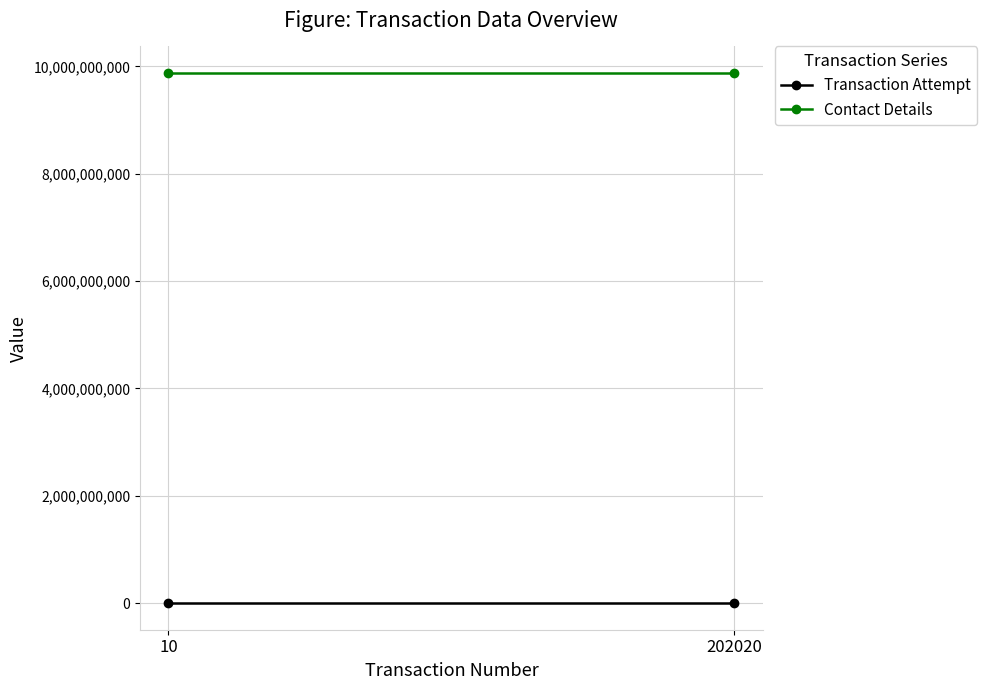

Rank the series by their maximum value, from highest to lowest.

Contact Details, Transaction Attempt